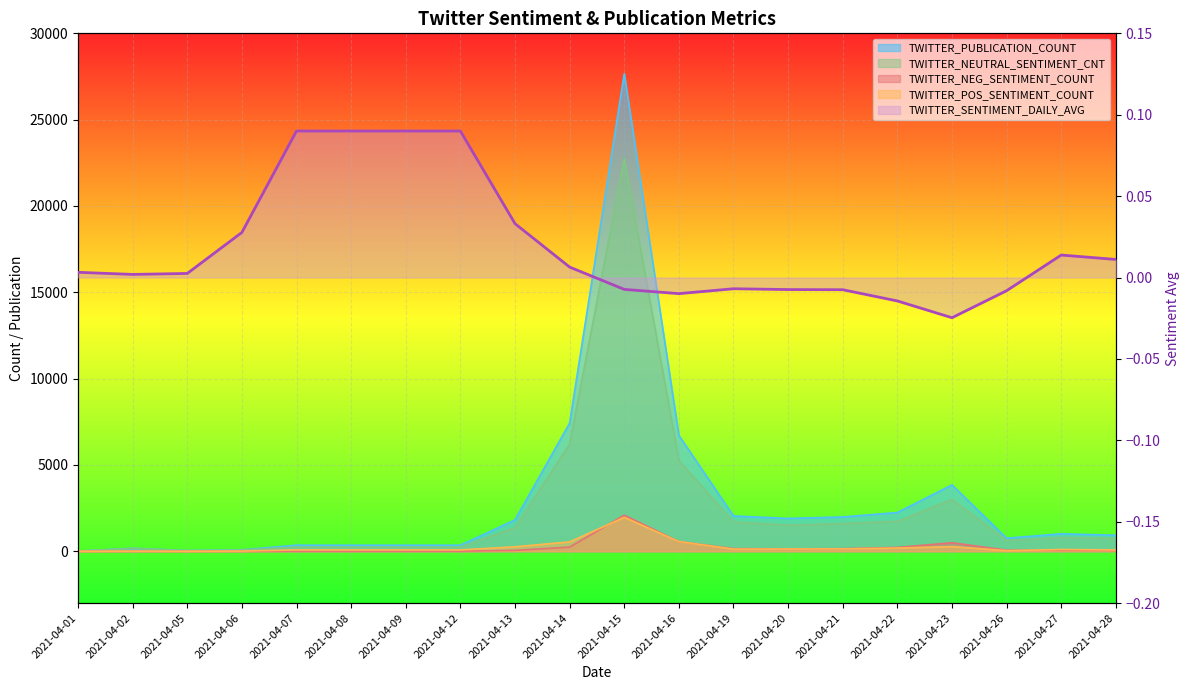

How many data points are above 0?

12